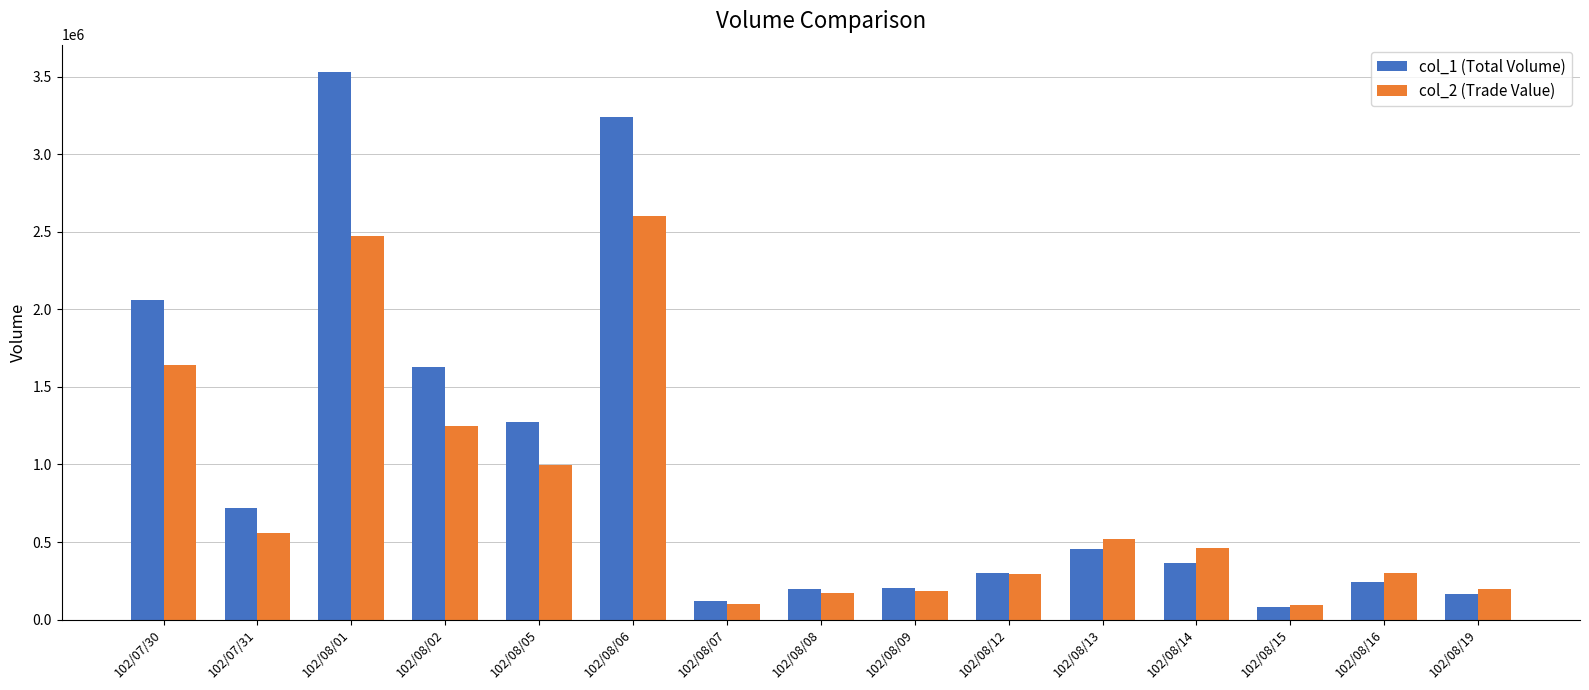

Rank the series by their average value, from highest to lowest.

col_1 (Total Volume), col_2 (Trade Value)